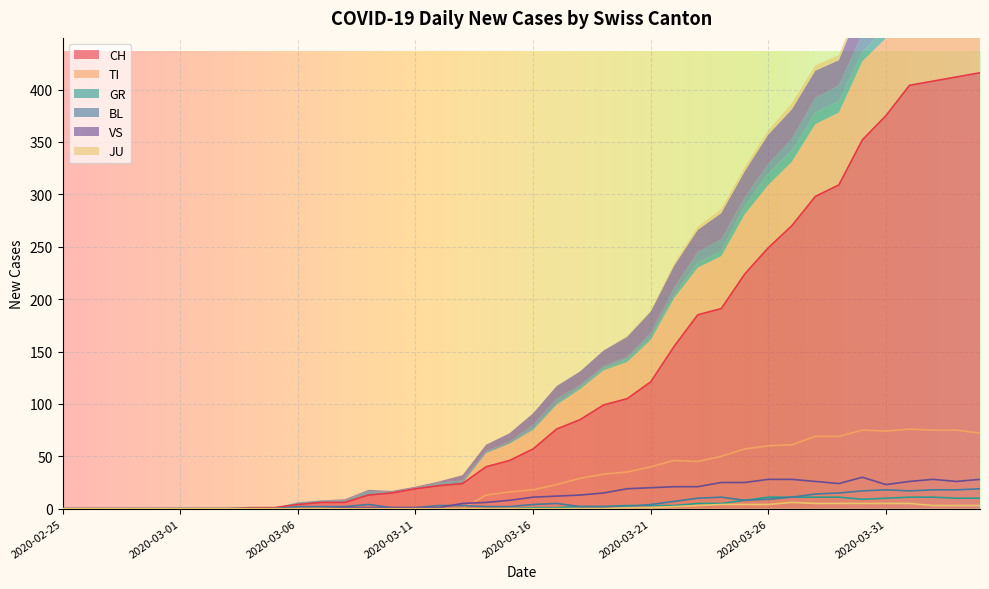

True or false: VS has a value of 42 at 2020-03-28.

False